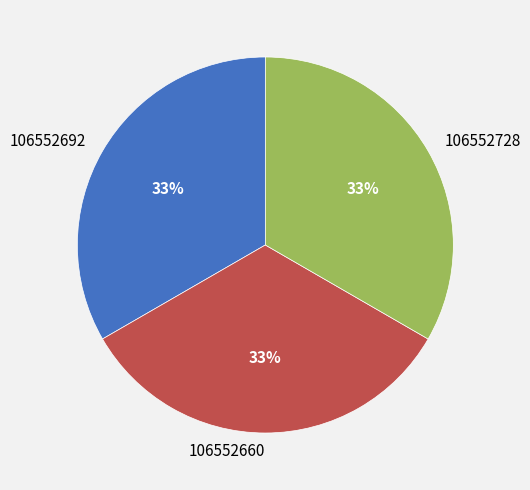

What is the ratio of the value at 106552660 to the value at 106552692?

1.0